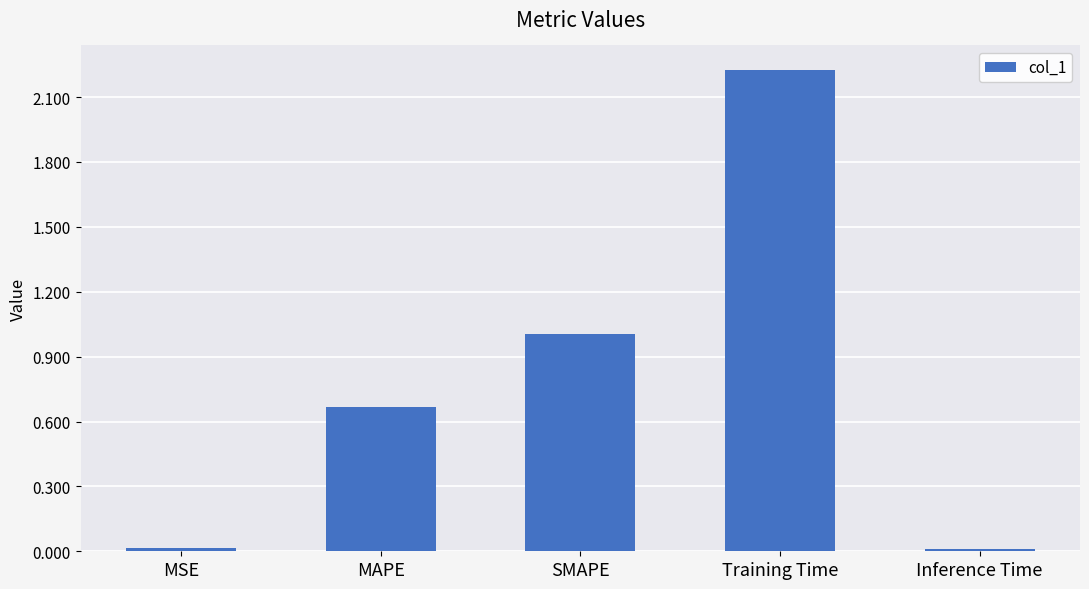

Which category has the highest value across all series?

Training Time